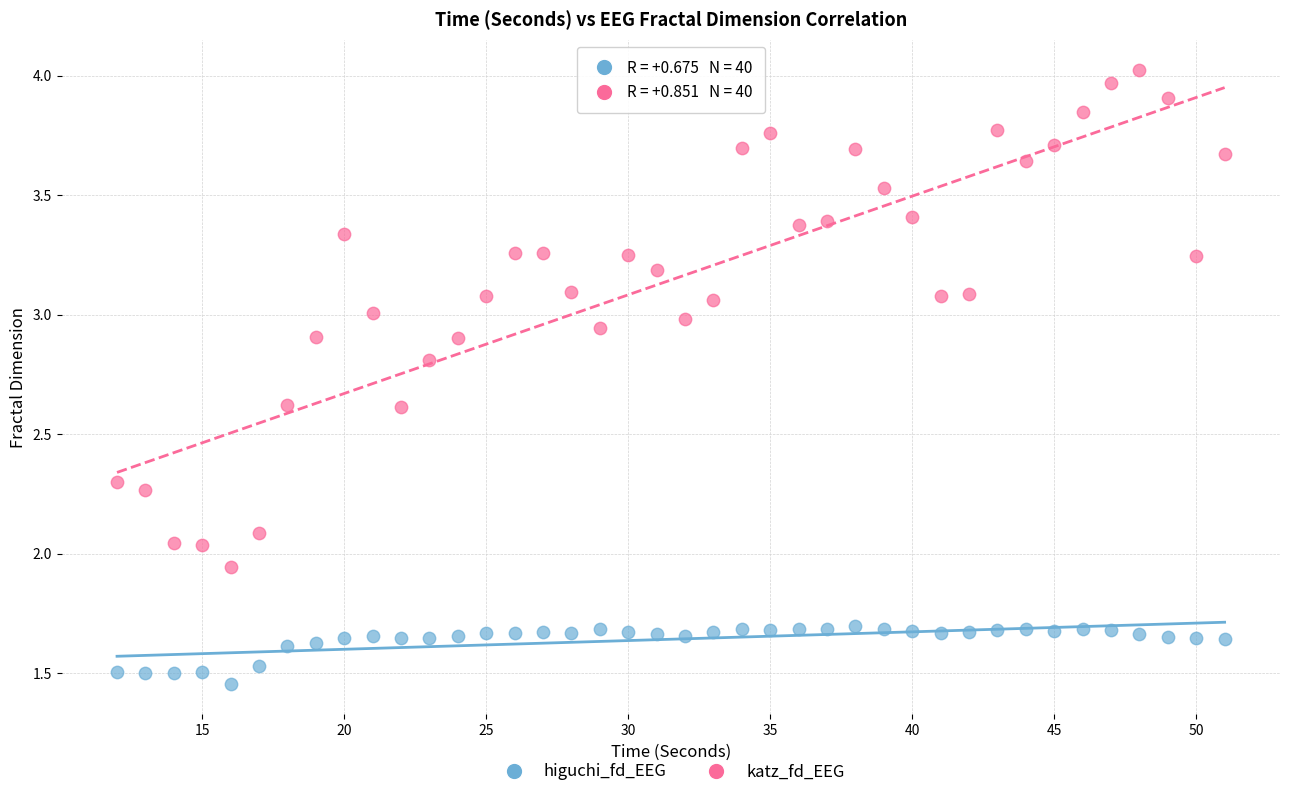

Which series contains the highest Y value?

katz_fd_EEG